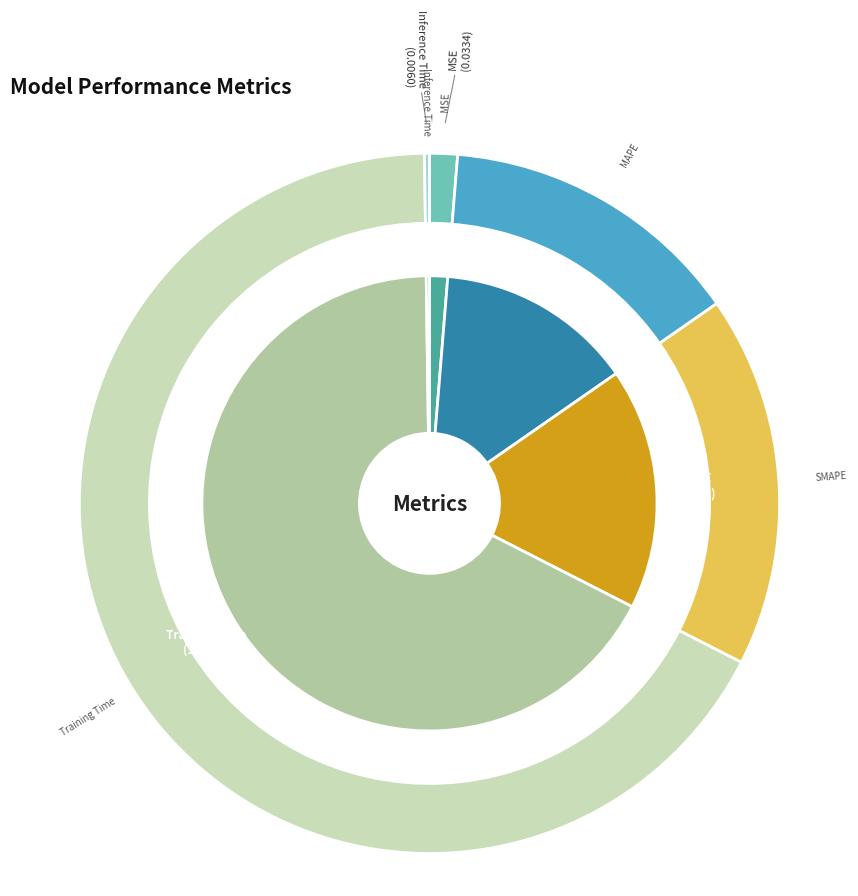

Which has a higher value, Inference Time or Training Time?

Training Time